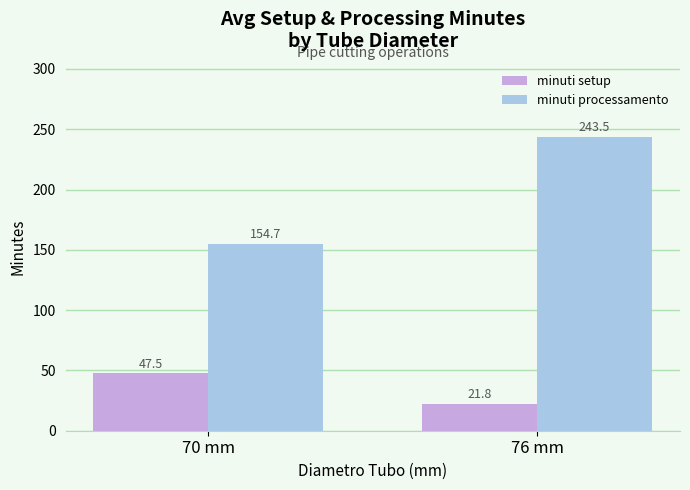

List the series in order of their overall mean, highest first.

minuti processamento, minuti setup